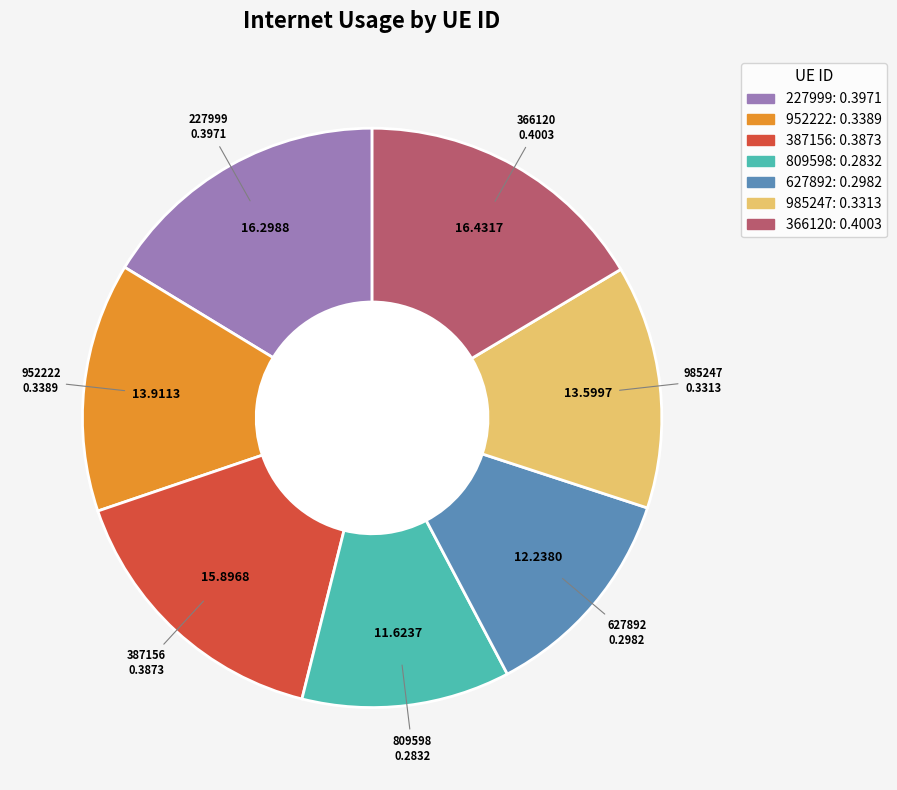

The 227999 slice represents 16% of the pie. True or false?

True